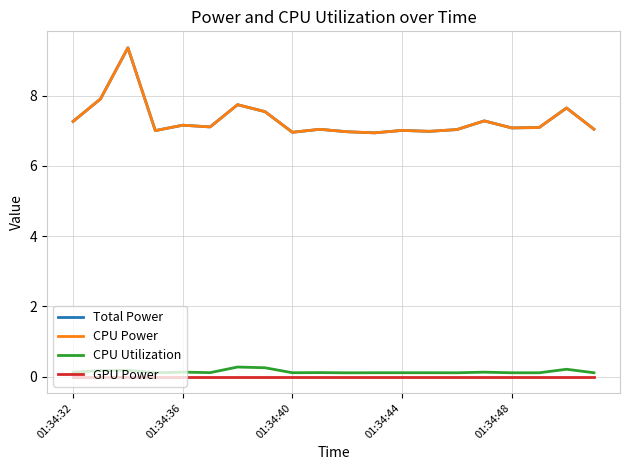

Does the chart display data point markers on the line(s)?

No